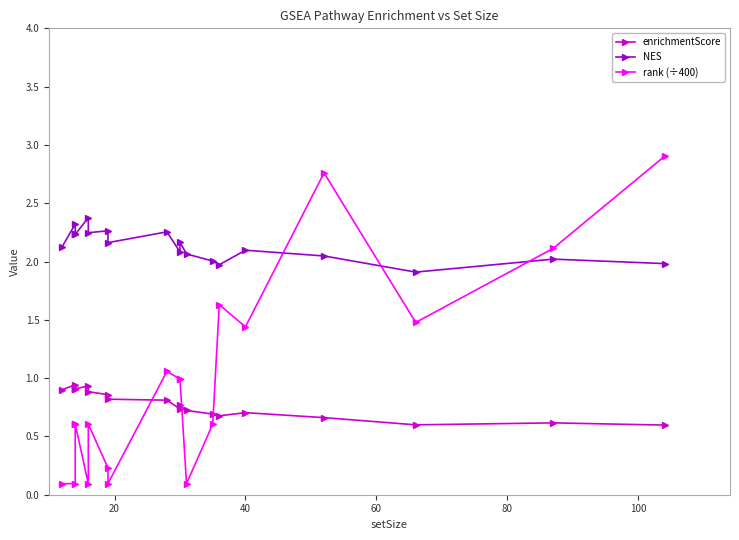

Is the value of enrichmentScore at 17 greater than the value of rank (÷400) at 120?

No